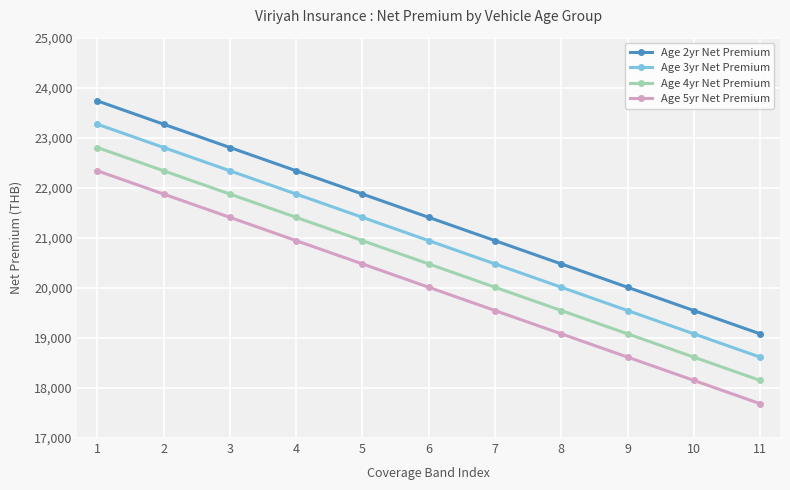

What is the average value of the Age 4yr Net Premium series?

20478.3